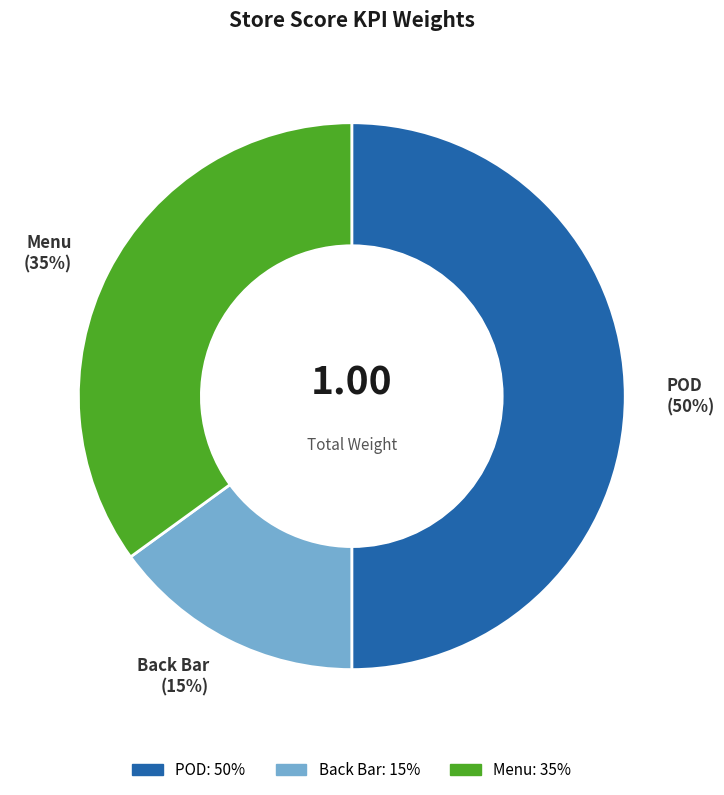

Does Menu represent more than half of the total?

No